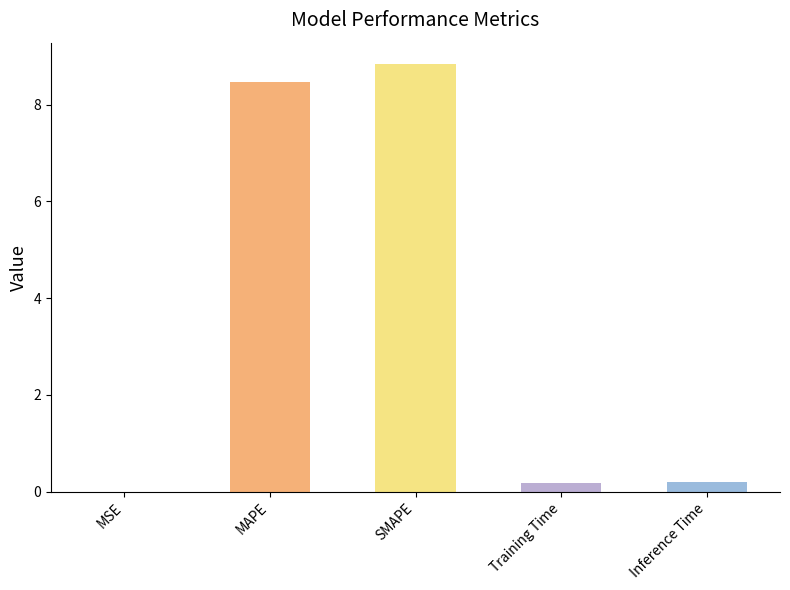

True or false: the data shows 4.4 at MAPE.

False